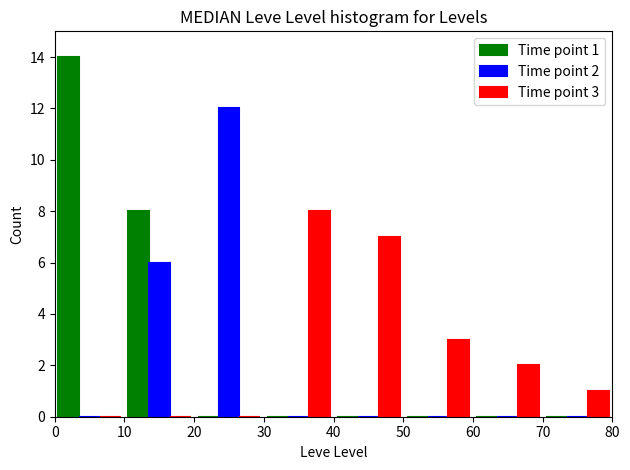

In the Time point 3 series, which range on the x-axis has the tallest bar?

30 to 40